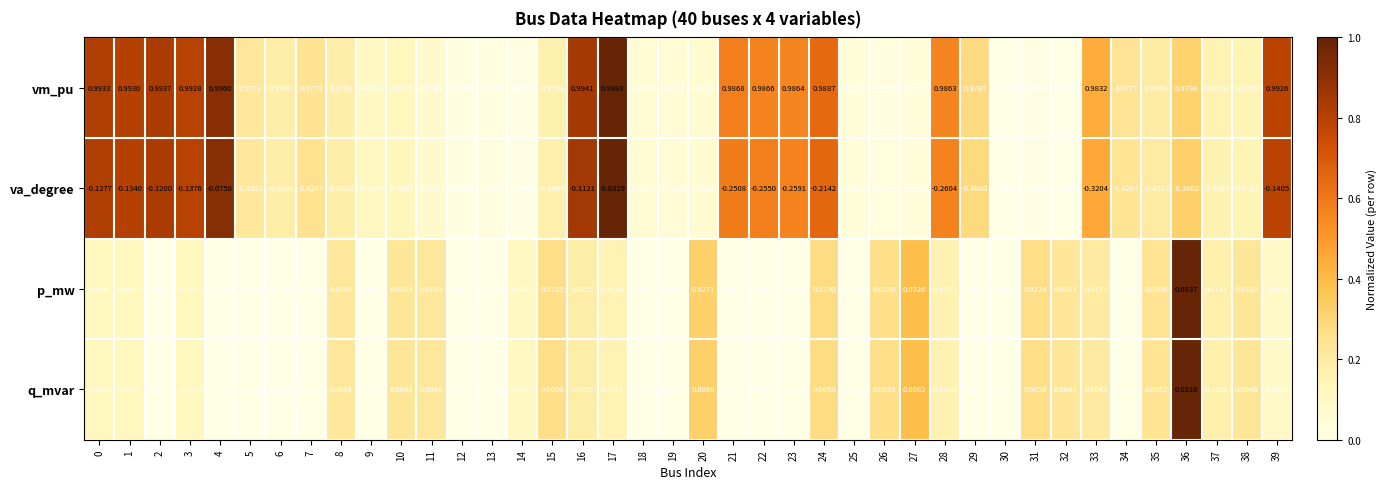

Between 13 and 34, which series saw the biggest shift?

va_degree